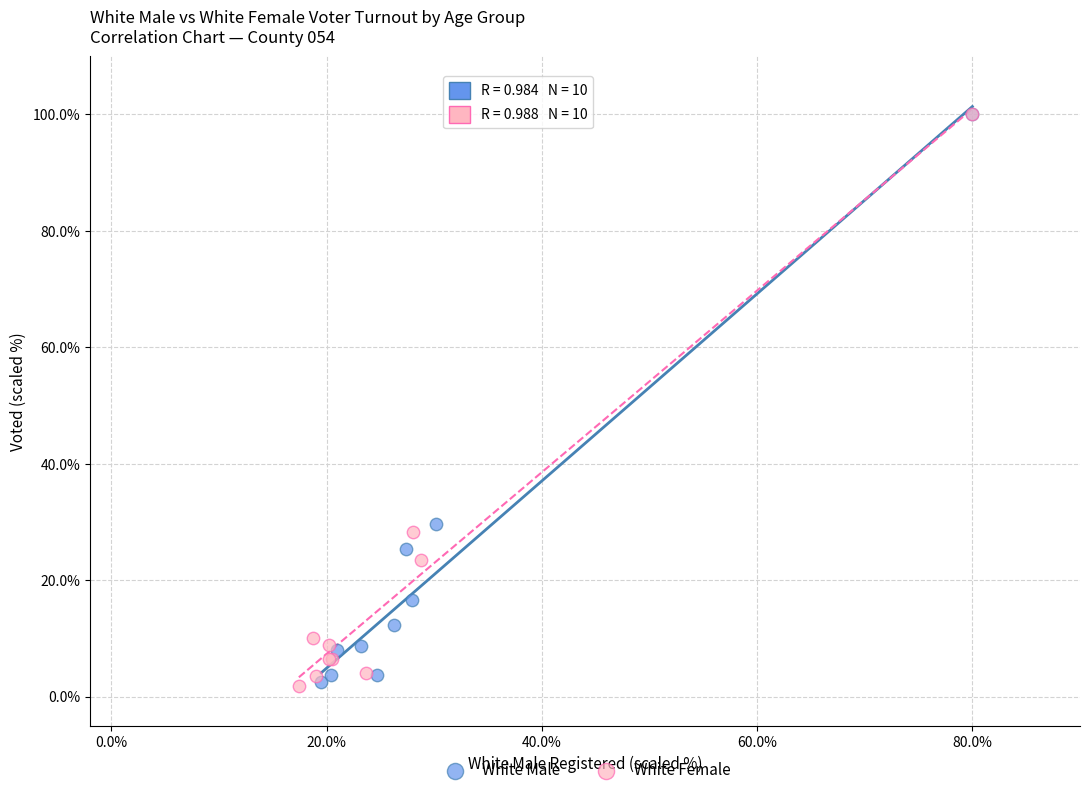

What are all the series names shown in the legend?

White Male, White Female